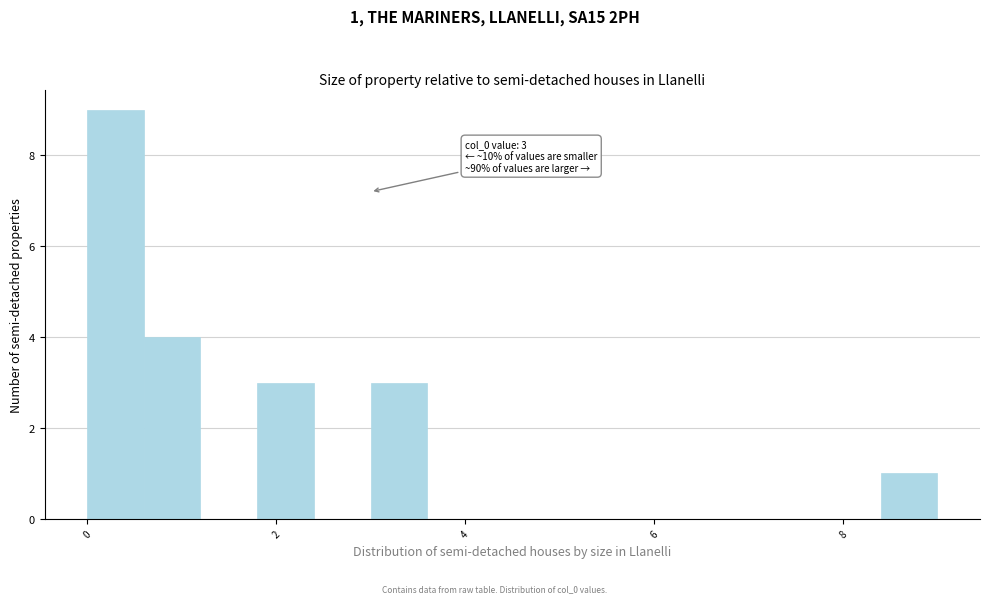

Around what value on the x-axis is the tallest bar? Give the approximate position of its centre, as read against the axis.

0.4